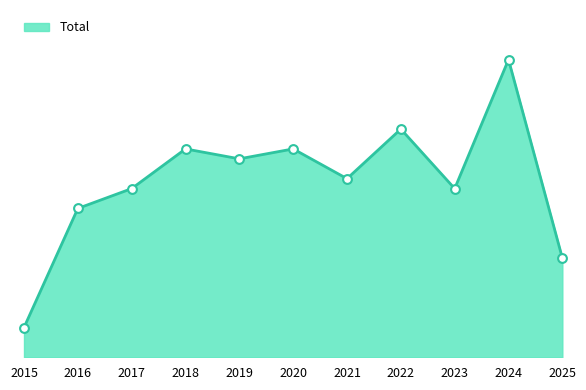

What is the change in value from 2016 to 2021?

+3